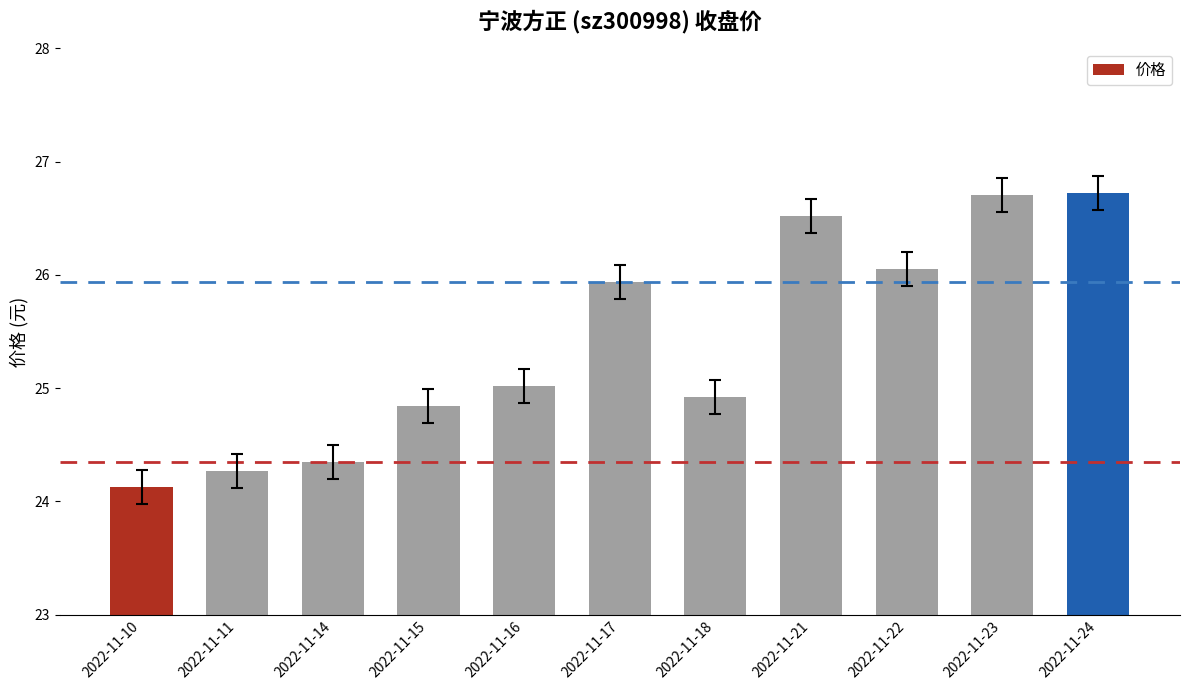

What is the smallest value displayed?

24.1